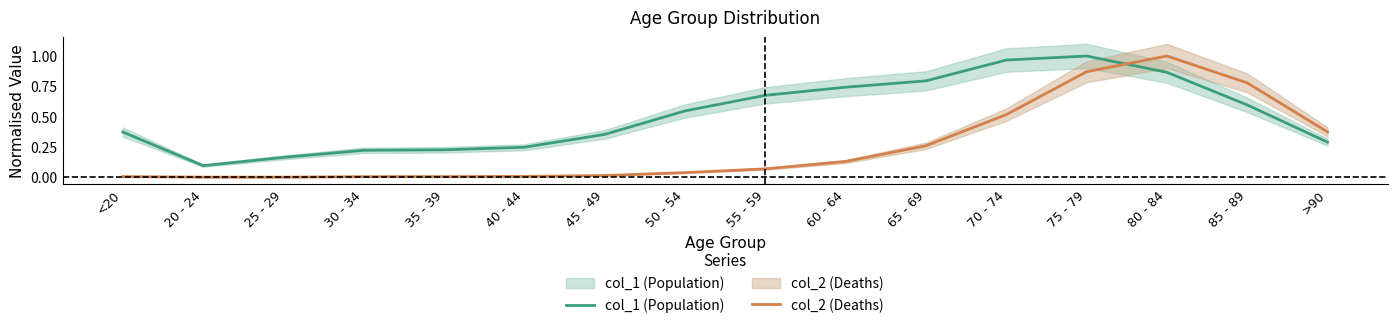

Reading left to right, extract all data points from this chart.

col_1 (Population): 0.4	0.1	0.2	0.2	0.2	0.2	0.4	0.5	0.7	0.7	0.8	1.0	1.0	0.9	0.6	0.3
col_2 (Deaths): 0.0	0.0	0.0	0.0	0.0	0.0	0.0	0.0	0.1	0.1	0.3	0.5	0.9	1.0	0.8	0.4